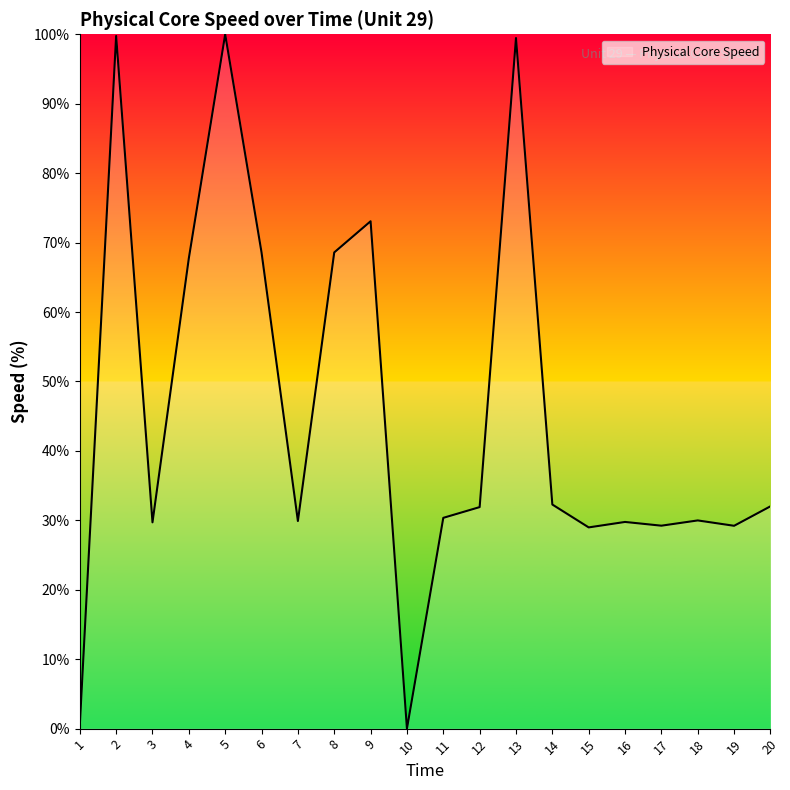

What is the sum of the values at 9 and 6?

141.6